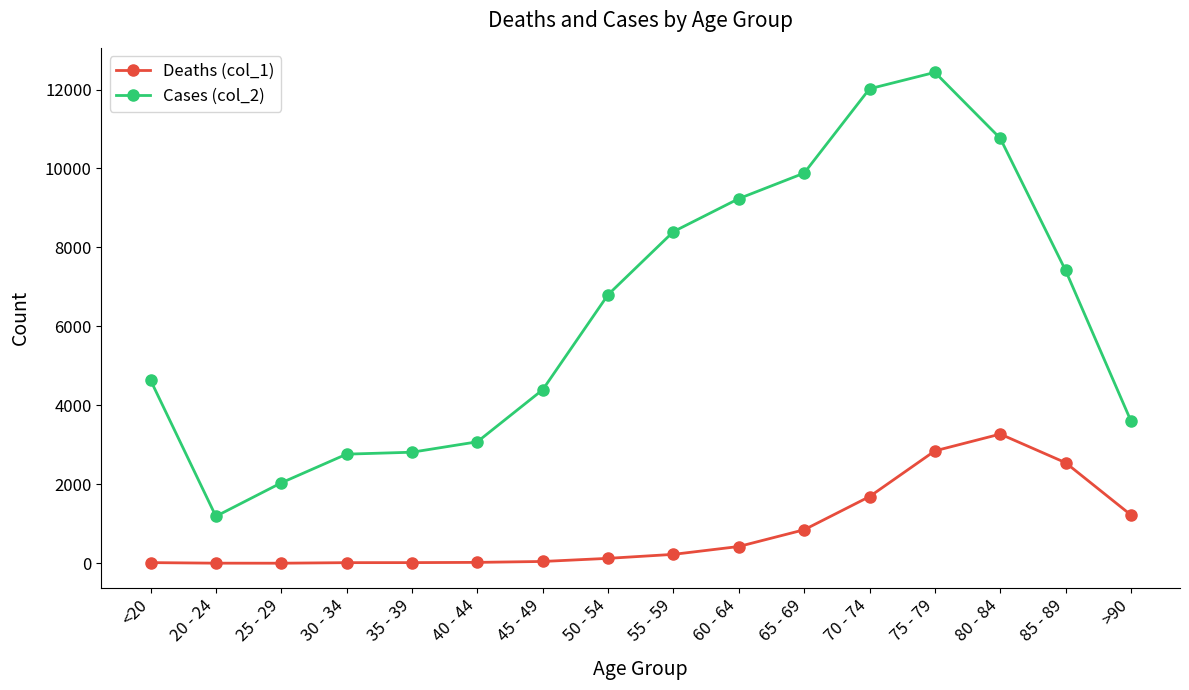

True or false: Deaths (col_1) and Cases (col_2) intersect in this chart.

False